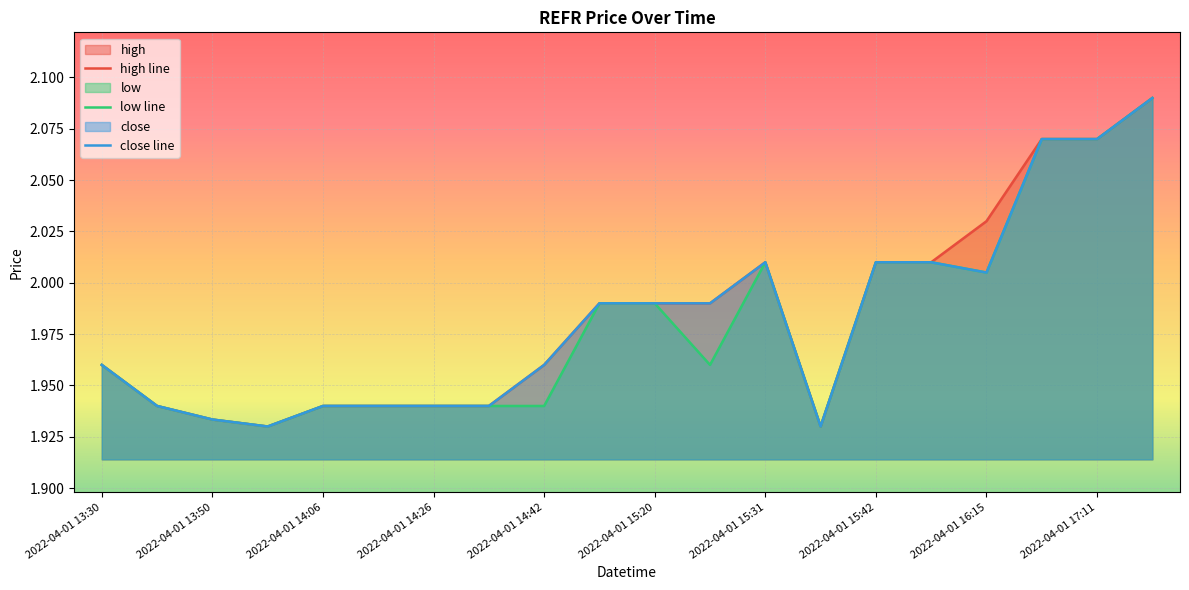

Which series has the largest total across all categories?

high